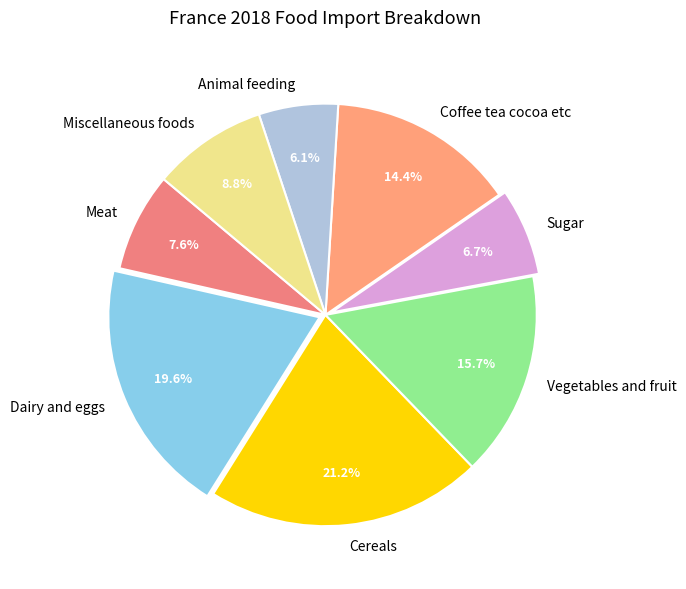

How many segments does this pie chart have?

8